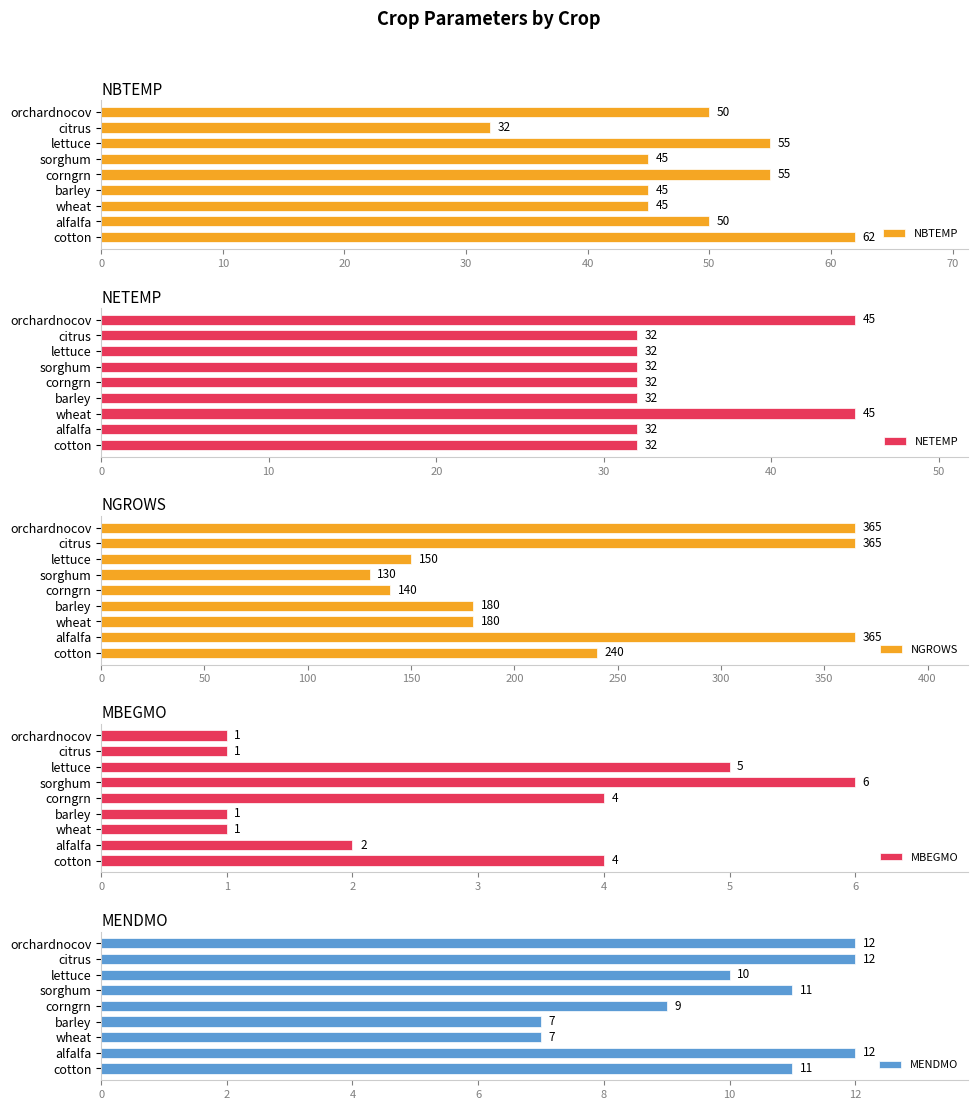

What is the average value of the NBTEMP series?

49